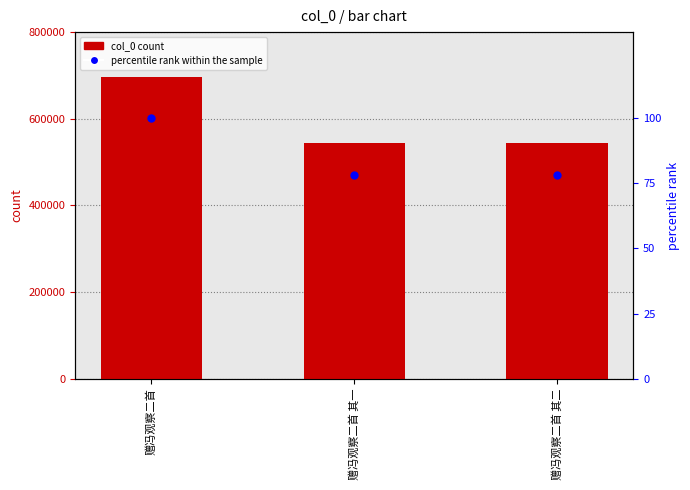

Which series has the widest spread of Y values?

col_0